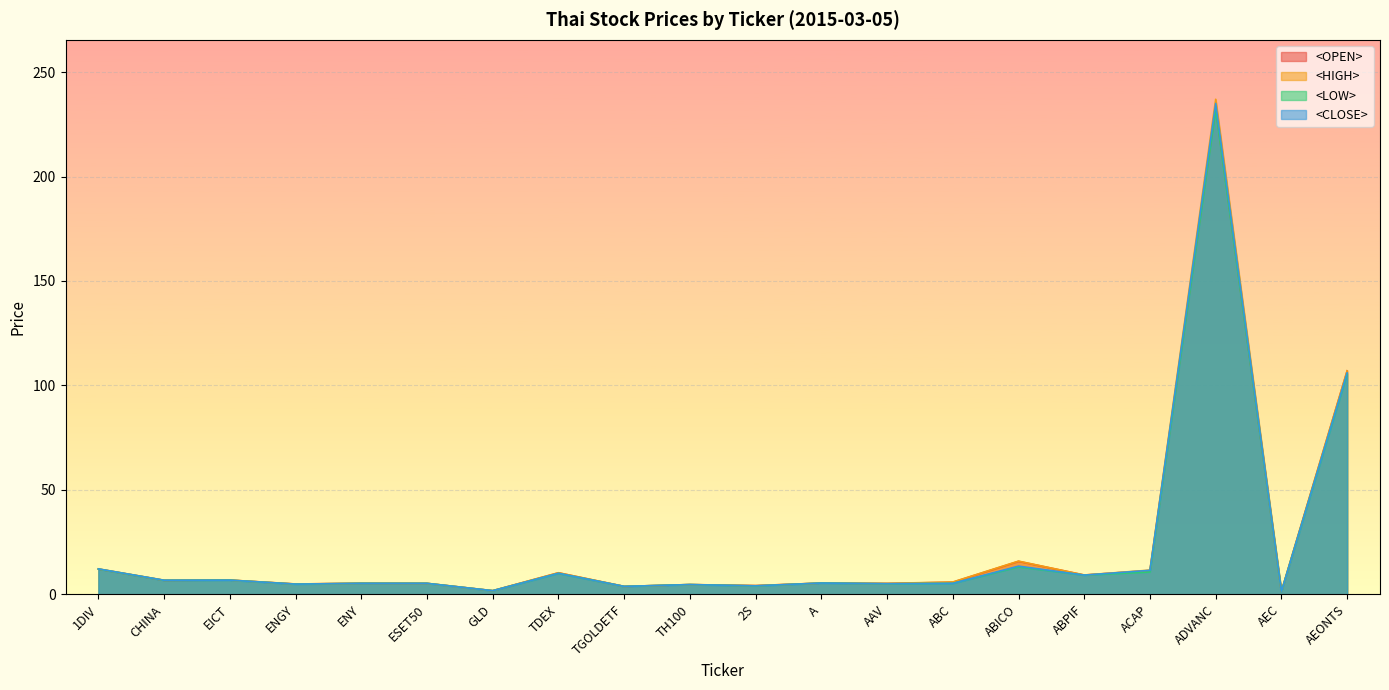

True or false: <HIGH> and <LOW> intersect in this chart.

False